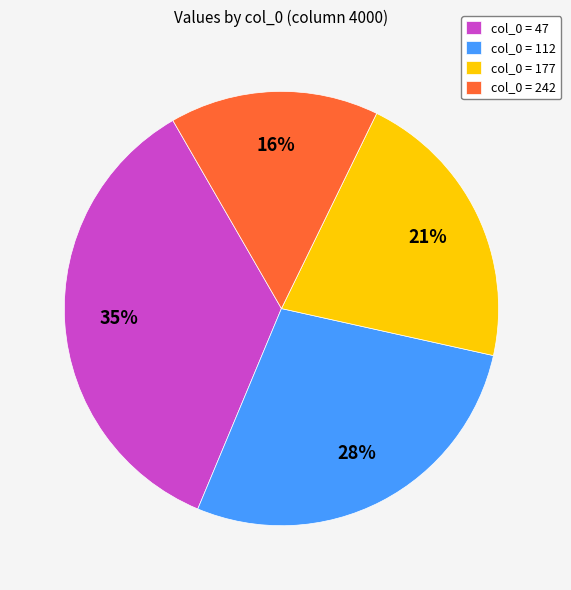

Between col_0 = 242 and col_0 = 47, which is larger?

col_0 = 47